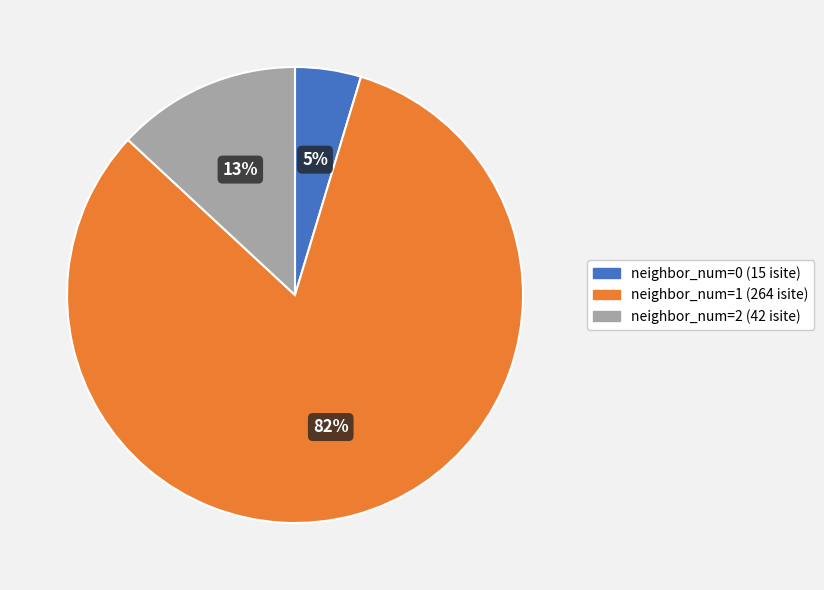

How many slices are in this pie chart?

3